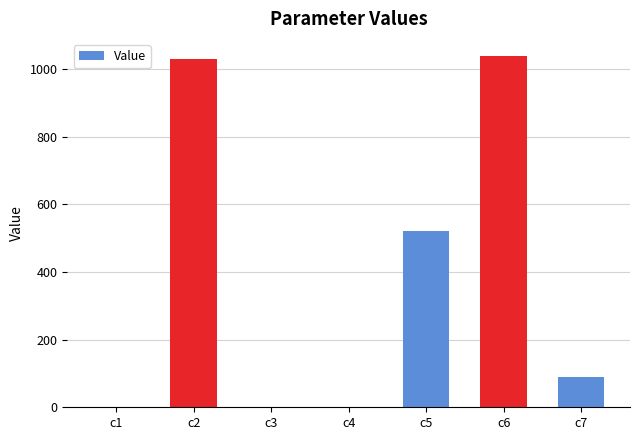

What is the greatest value displayed?

1036.8